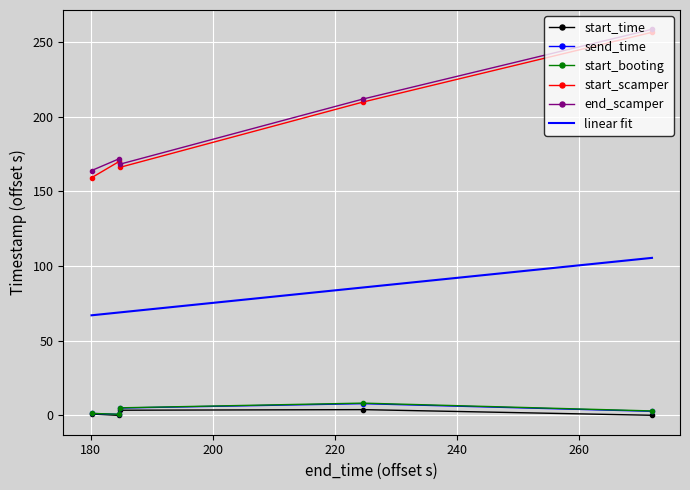

True or false: start_scamper and start_booting cross at least once.

False